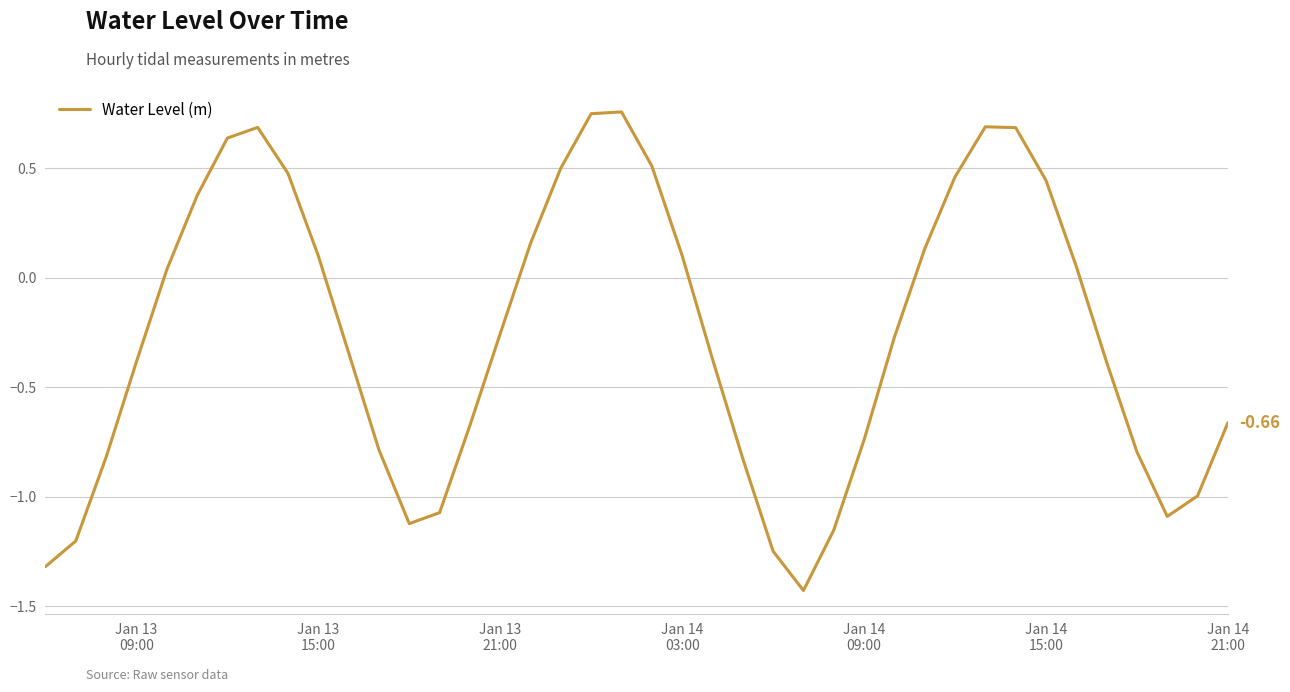

Is this an area chart (filled region under the line)?

No